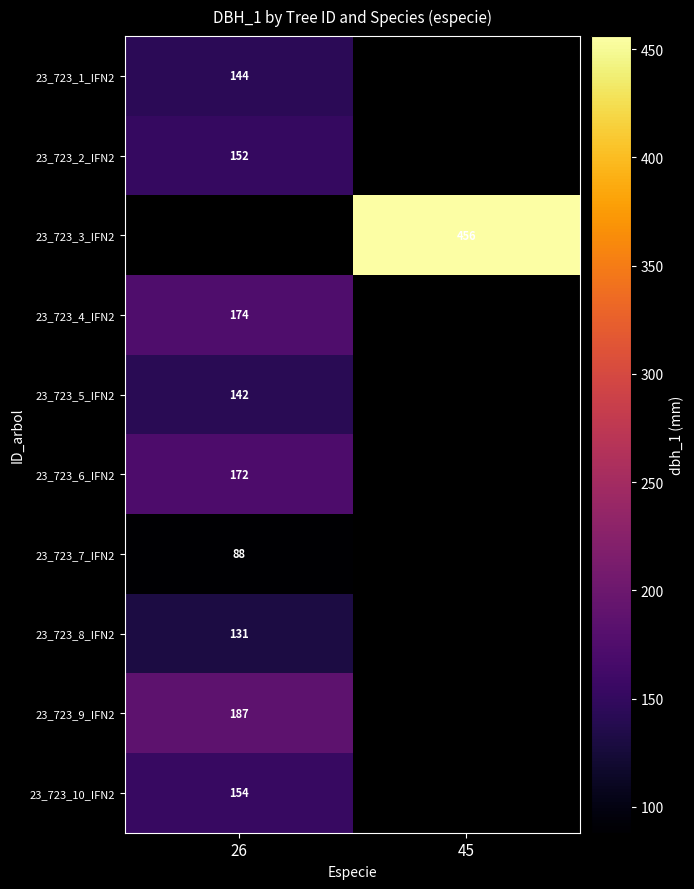

What is the difference between the highest and lowest values at 26?

99.0